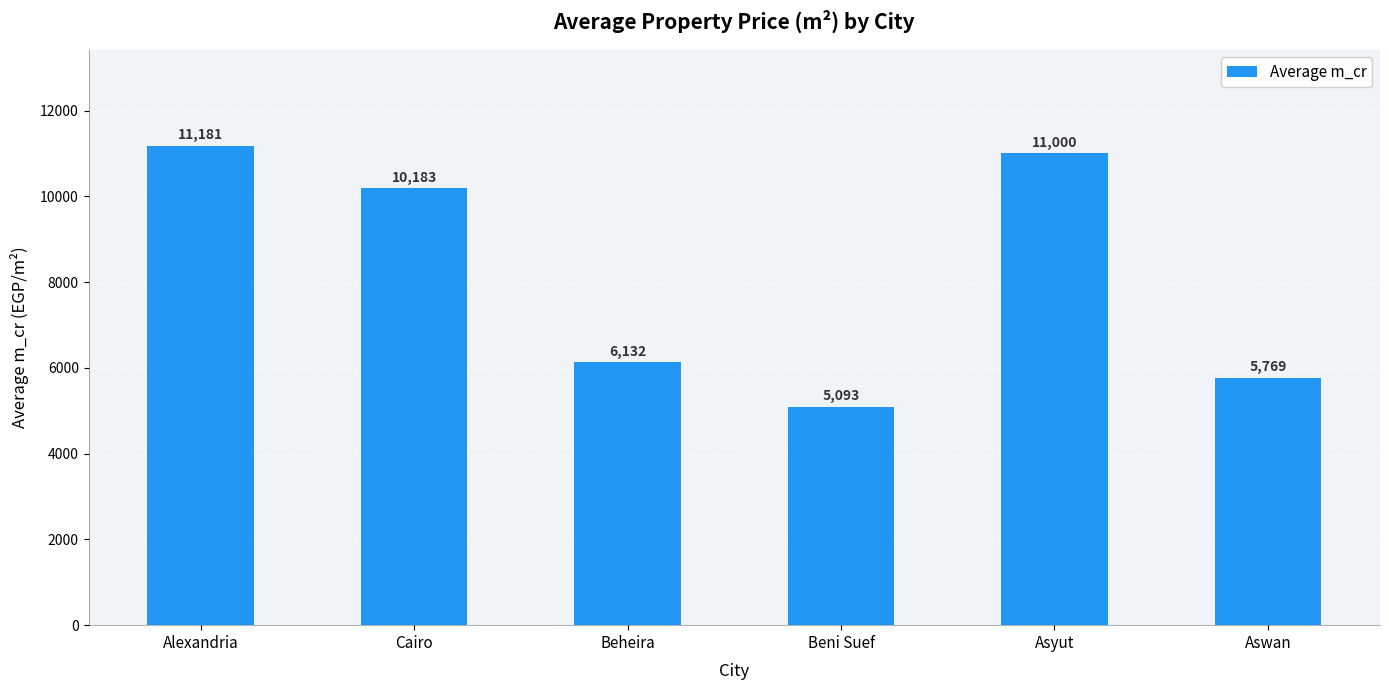

What position from the right is Aswan?

1